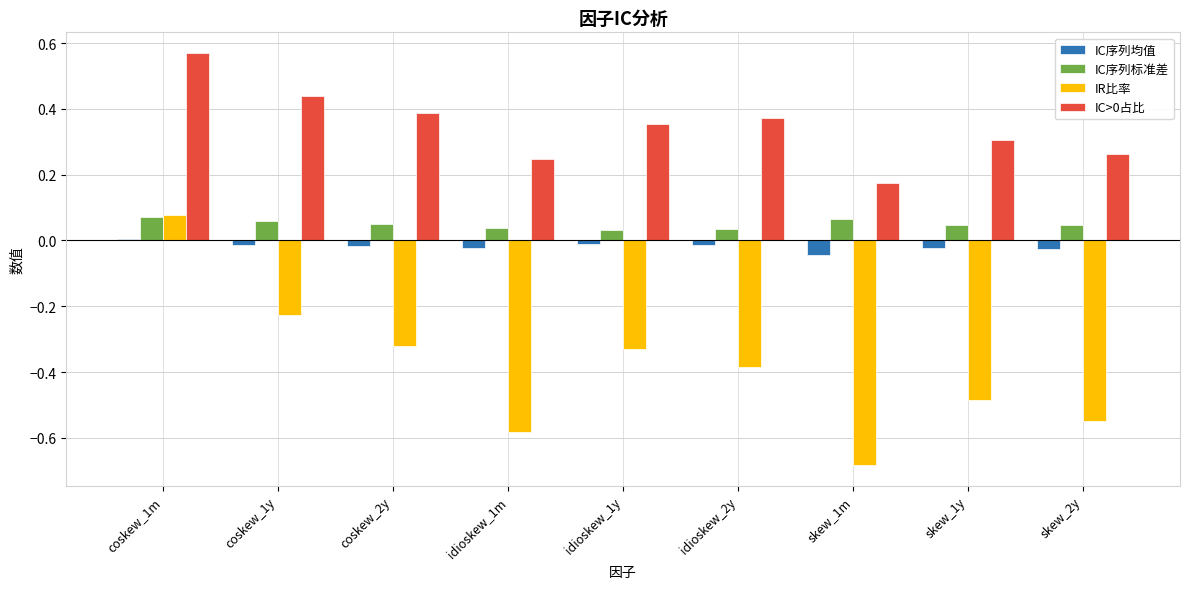

Which label corresponds to the smallest value in the chart?

skew_1m